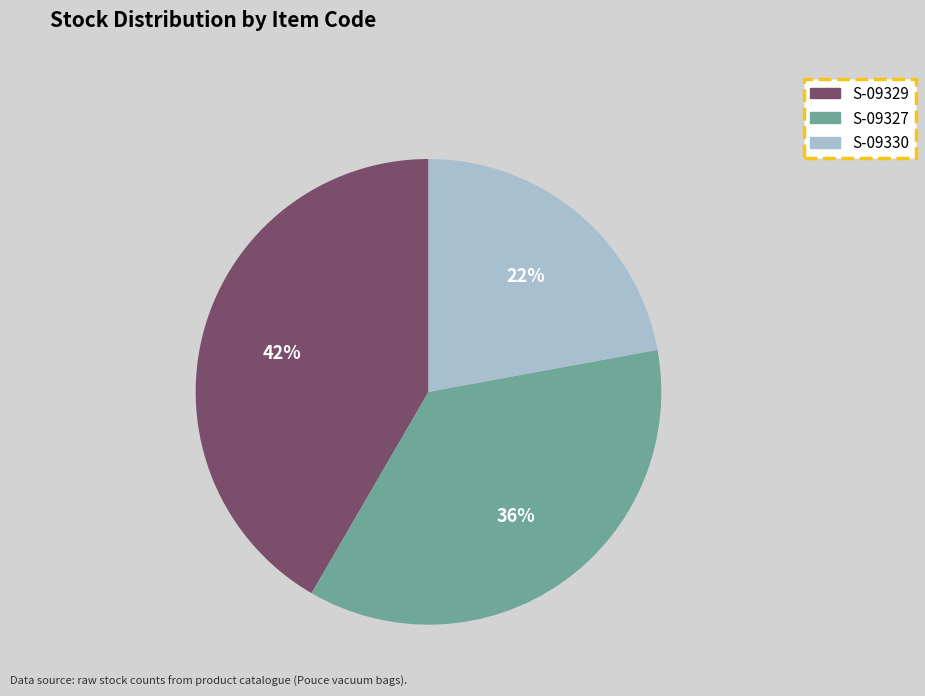

Is the sum of S-09329 and S-09327 greater than half?

Yes